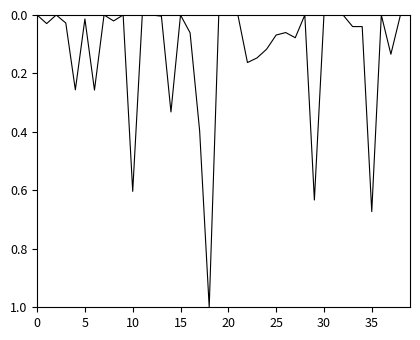

What is the difference between the maximum and minimum values?

1.0